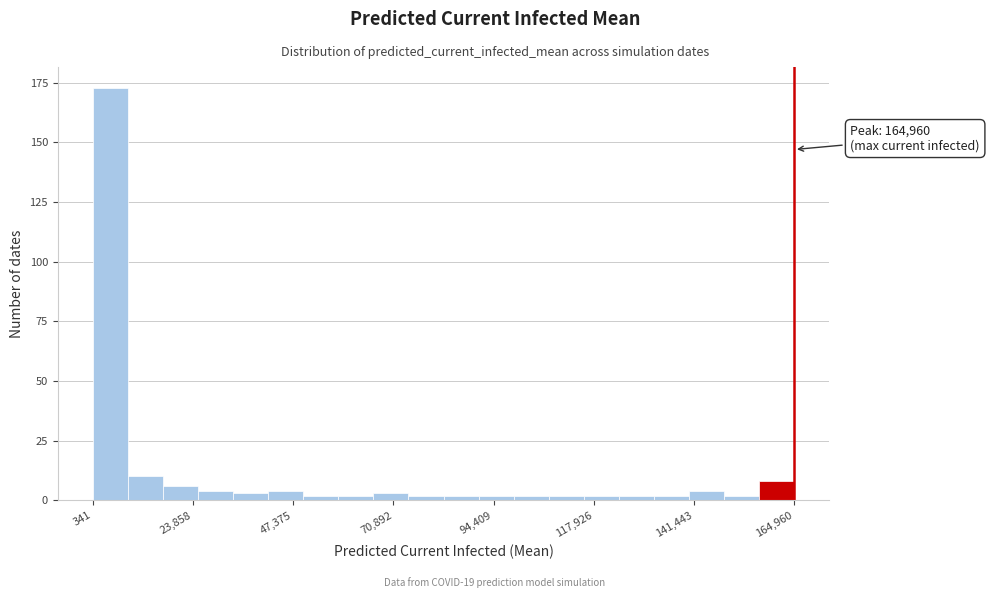

Read against the x-axis, roughly where is the centre of the tallest bar?

5000